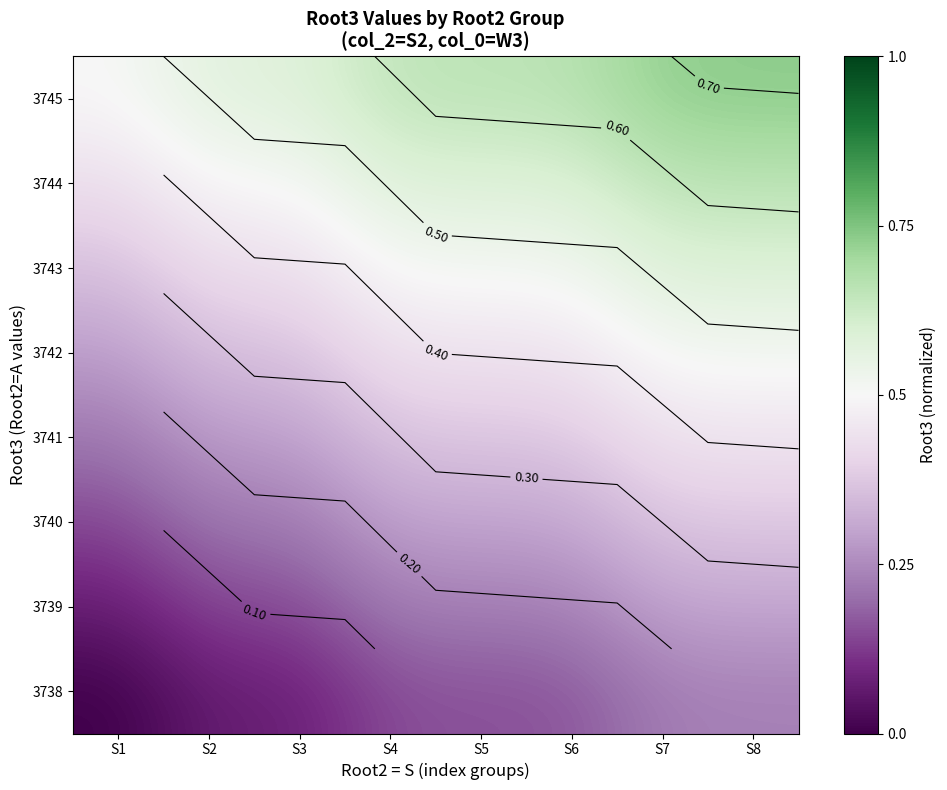

How many 3745 values are between 0 and 1?

8